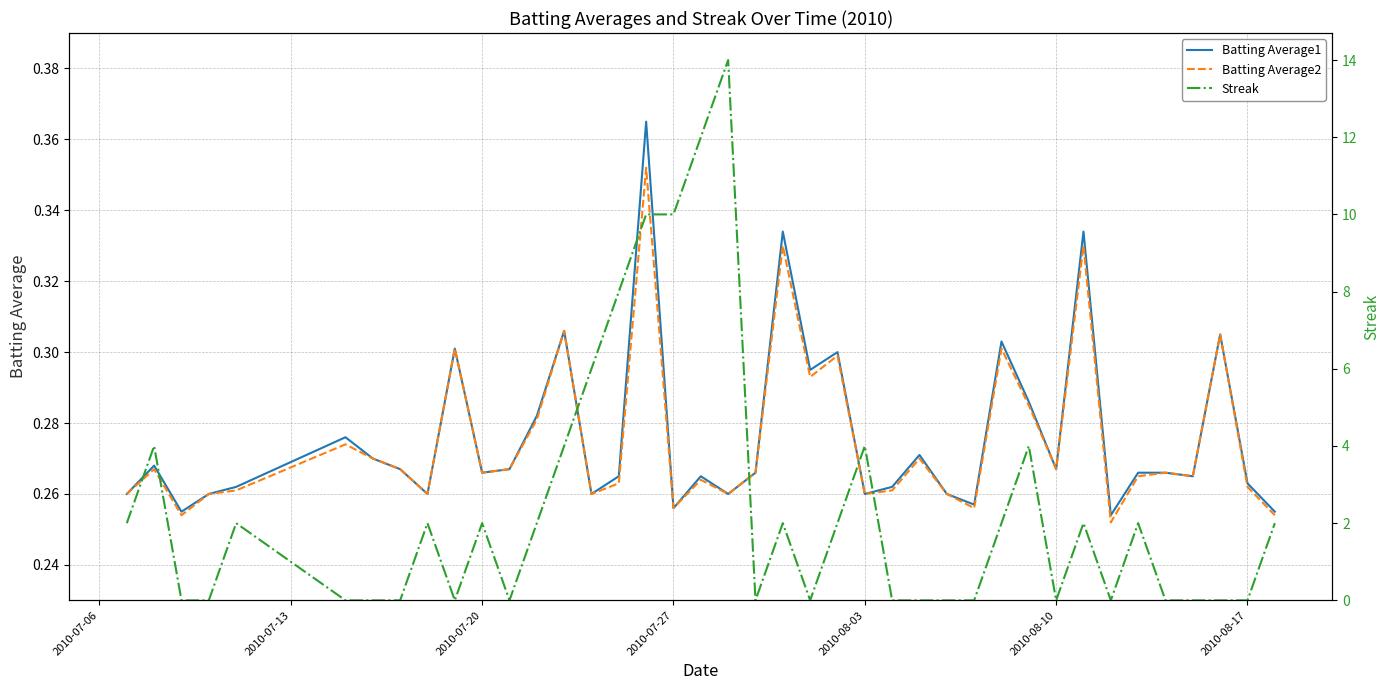

List the series in order of their peak value, highest first.

Streak, Batting Average1, Batting Average2